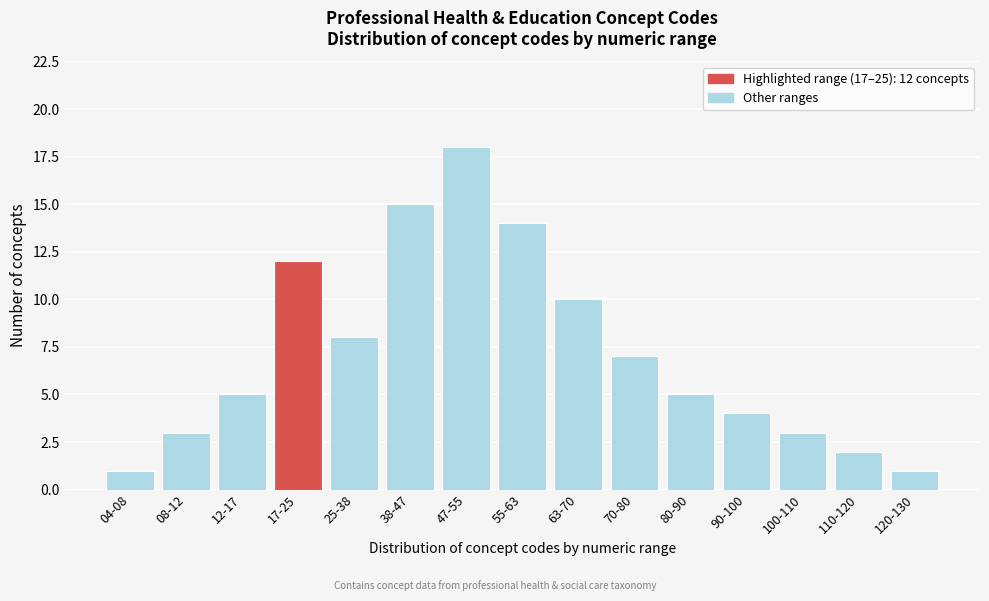

Reading left to right, extract all data points from this chart.

04-08=1	08-12=3	12-17=5	17-25=12	25-38=8	38-47=15	47-55=18	55-63=14	63-70=10	70-80=7	80-90=5	90-100=4	100-110=3	110-120=2	120-130=1